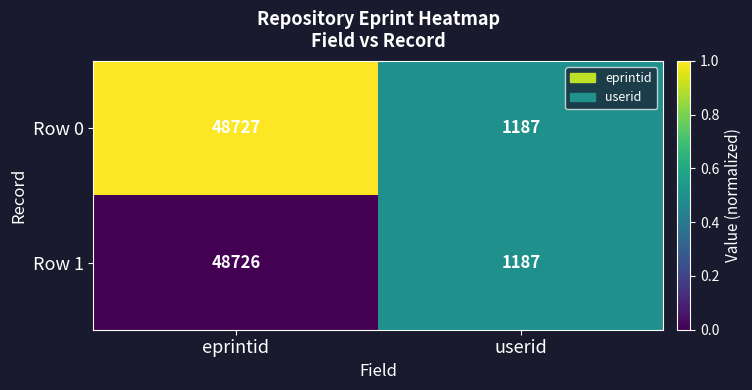

Rank the categories by Row 1 value from lowest to highest.

userid, eprintid